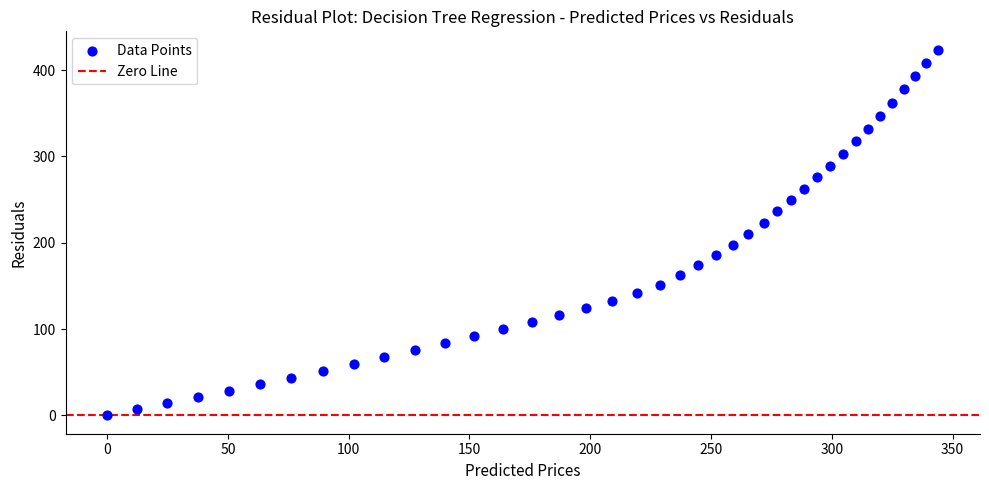

What is the range of X values (max minus min)?

344.1